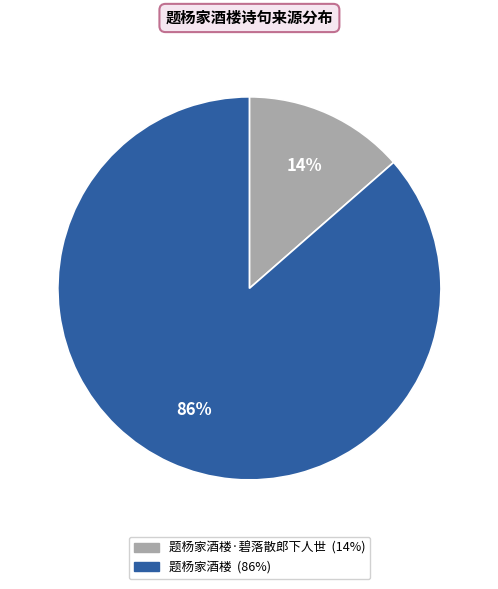

To the nearest percent, what is the average slice percentage?

50%